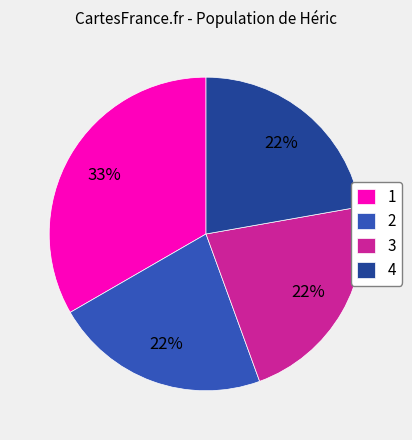

Is it true that 2 is 15% of the pie?

False